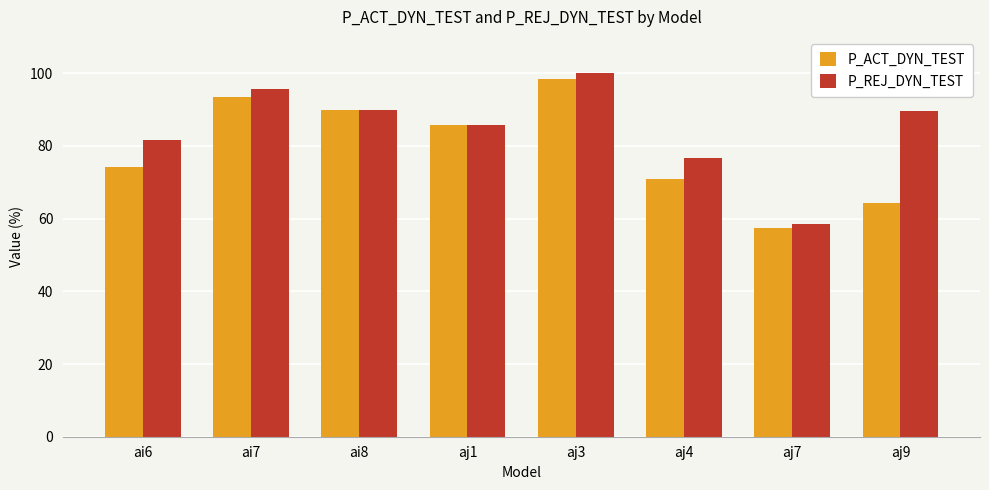

What is the difference between the second highest and second lowest values in the P_REJ_DYN_TEST series?

19.1